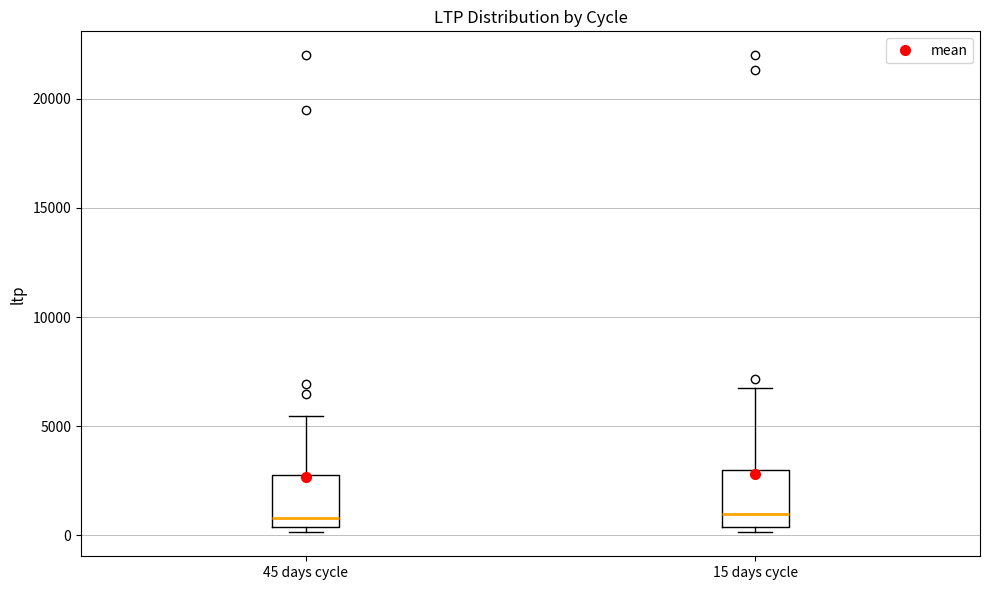

Where does the upper whisker of the box for 45 days cycle end on the y-axis? The values are not printed on the chart, so give them approximately, as read against the axis.

5500